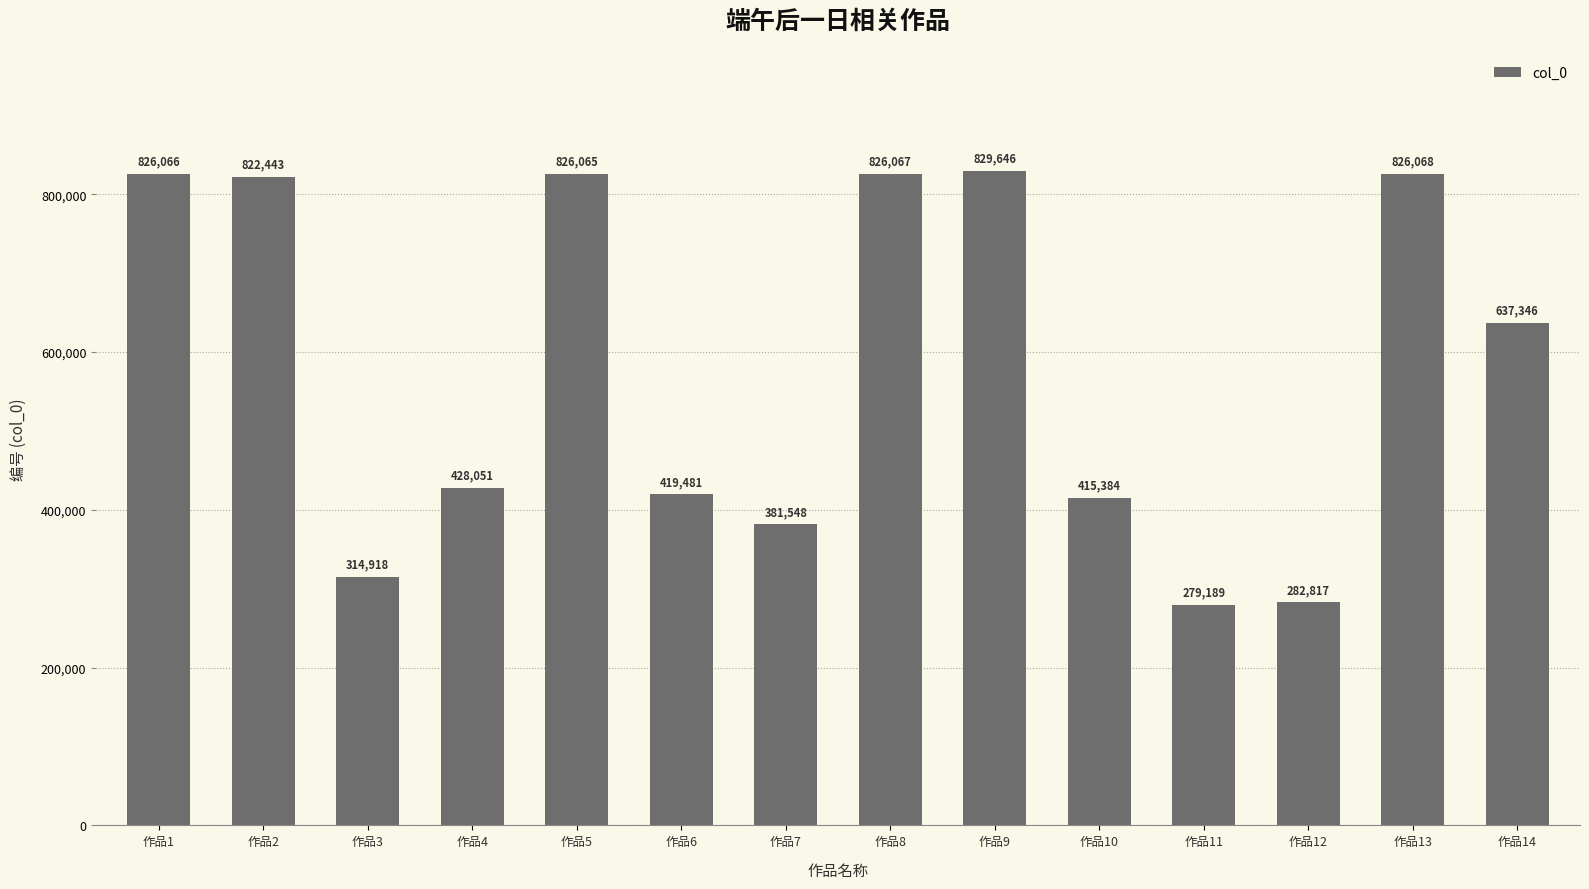

How many data points does each series have?

14